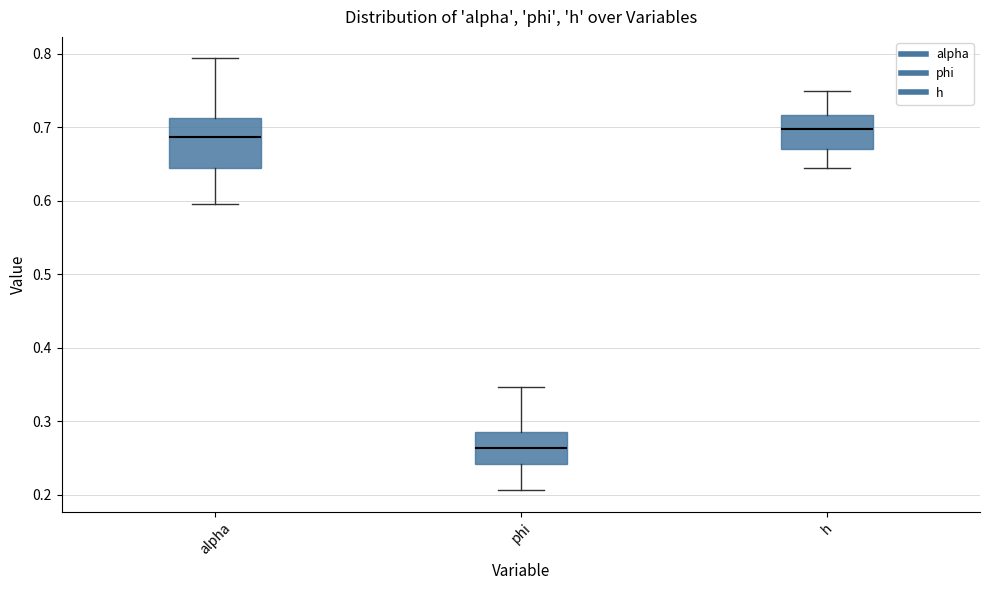

Reading left to right, transcribe this box plot: for each box, give where its median line is, the range the box spans, and where its two whiskers end, as read against the y-axis. The values are not printed on the chart, so give them approximately, as read against the axis.

alpha: median 0.69, box 0.64 to 0.71, whiskers 0.60 to 0.79
phi: median 0.26, box 0.24 to 0.29, whiskers 0.21 to 0.35
h: median 0.70, box 0.67 to 0.72, whiskers 0.64 to 0.75